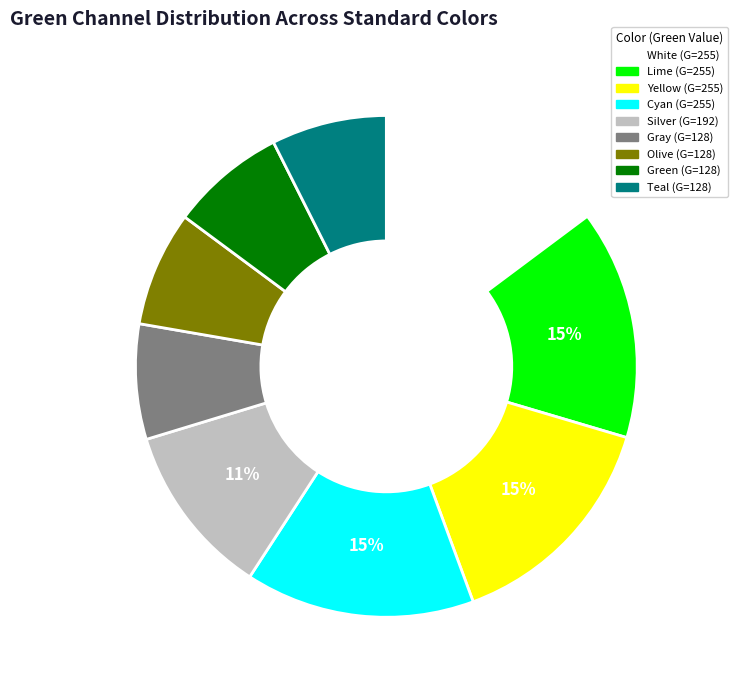

To the nearest percent, what is the average slice percentage?

11%